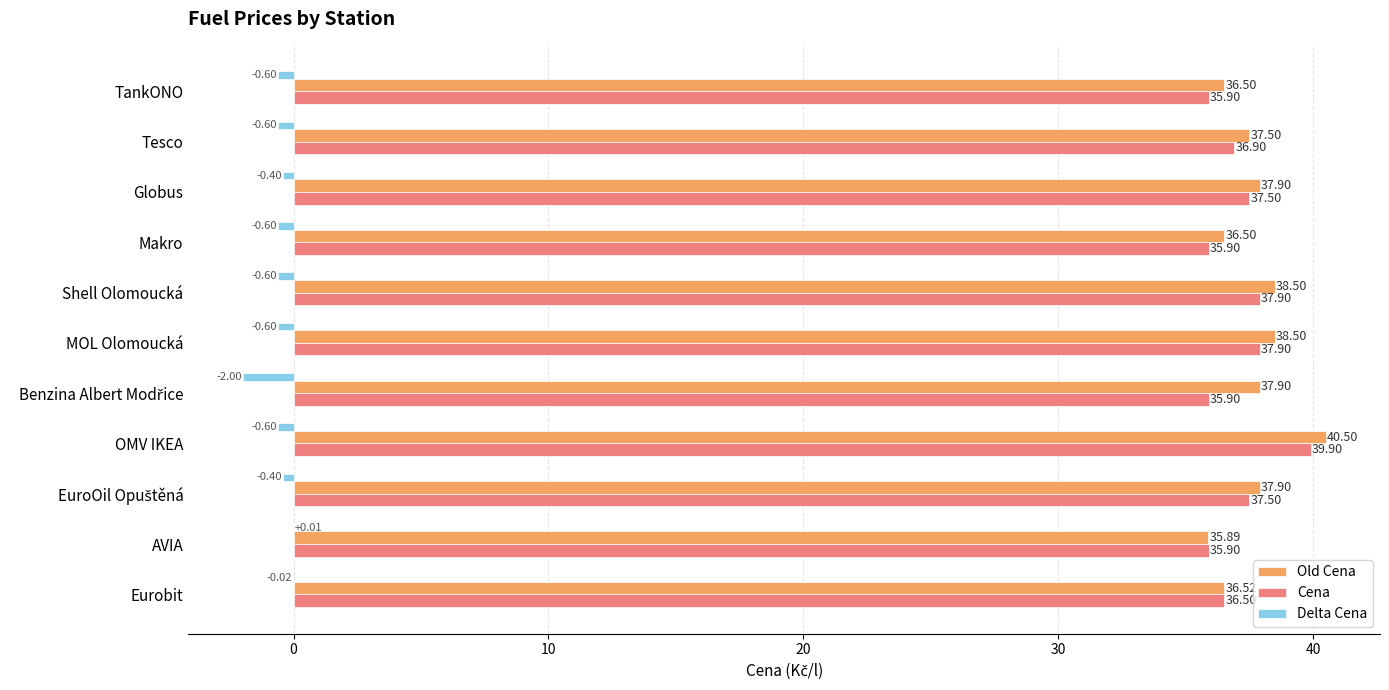

Where is Delta Cena nearest to the value 0?

AVIA